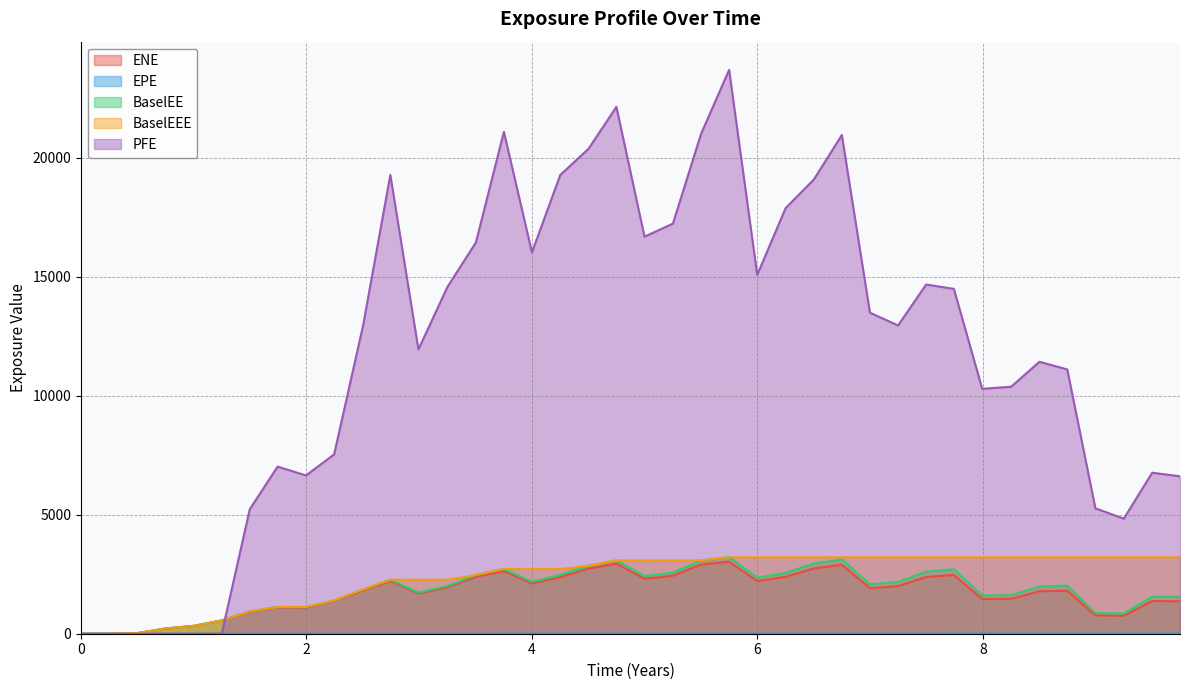

In PFE, how many points are lower than both neighbors (excluding endpoints)?

8